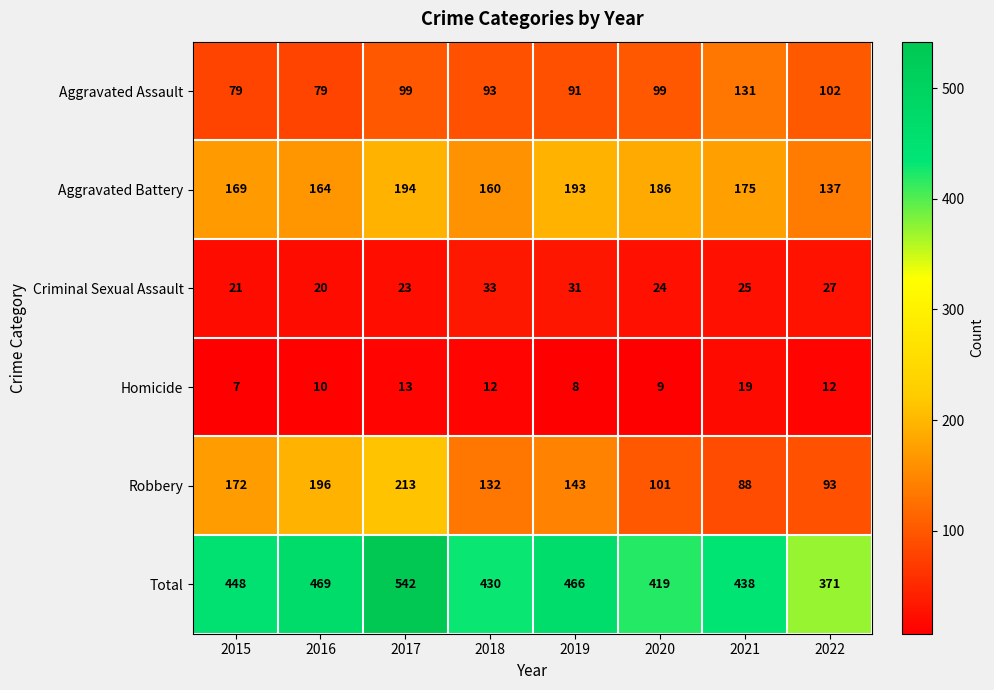

What is the sum of the Robbery values at 2019 and 2021?

231